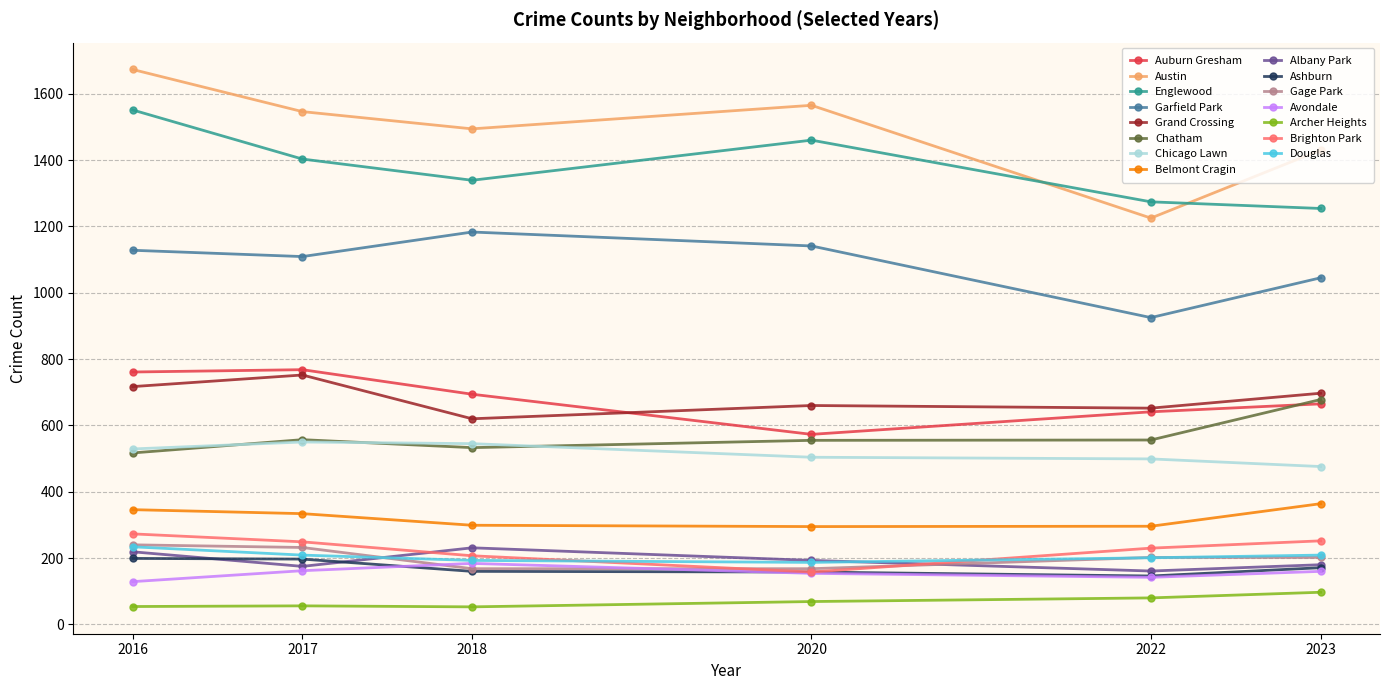

True or false: Grand Crossing has a value of 652 at 2022.

True